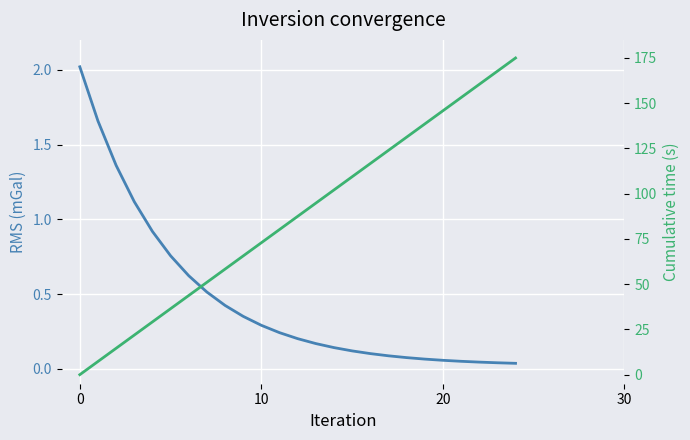

Where is Cumulative time (s) nearest to the value 87?

12